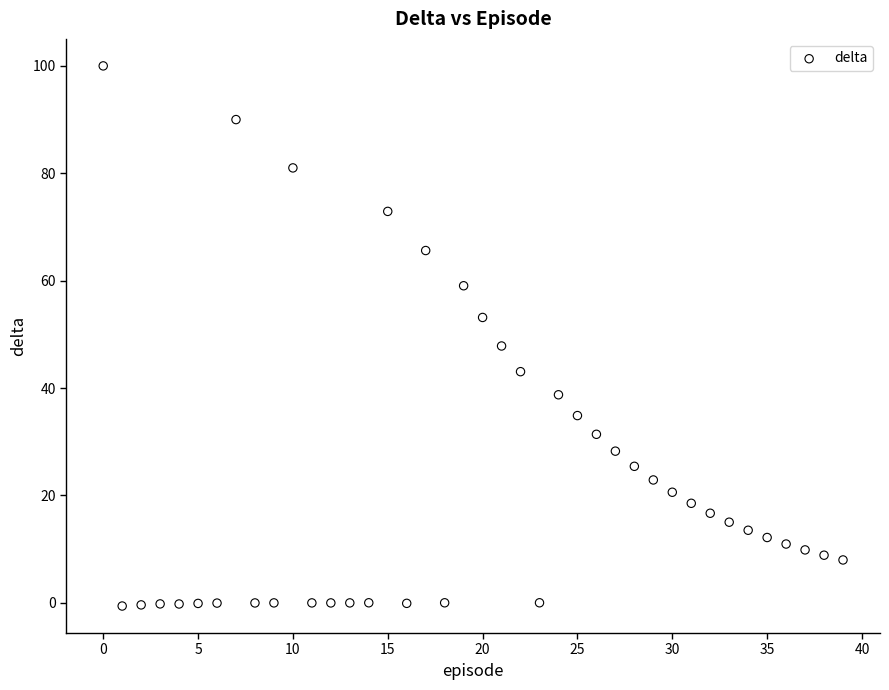

What is the range of Y values (max minus min)?

100.6